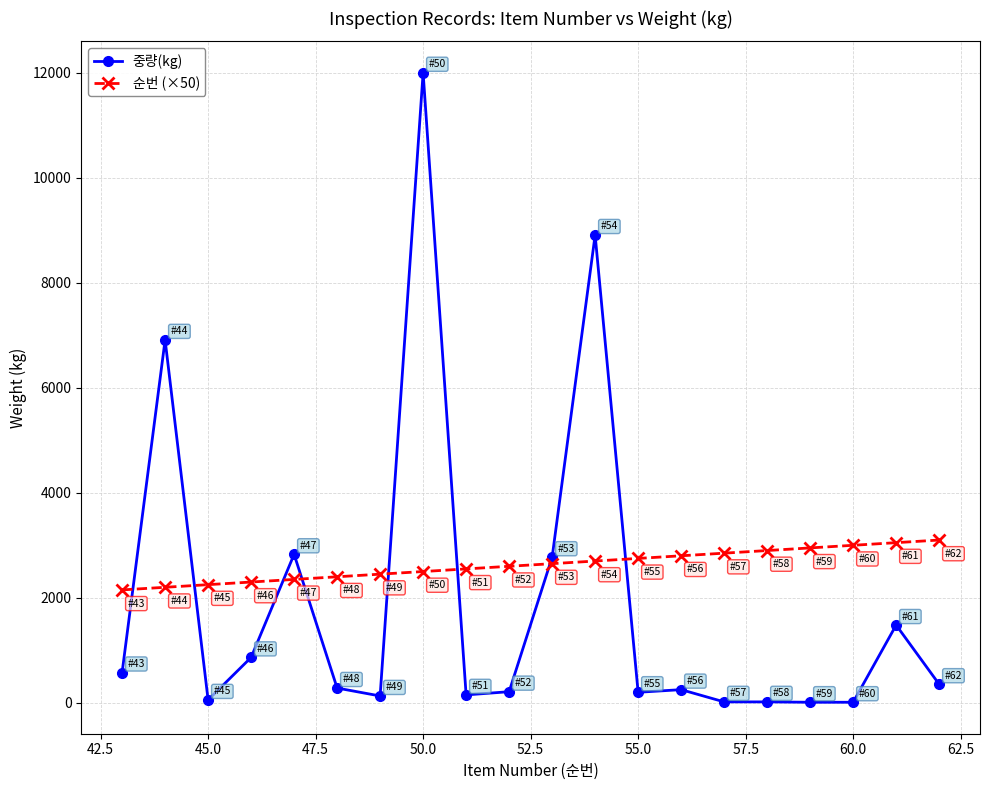

How many values in the 중량(kg) series exceed 280?

10